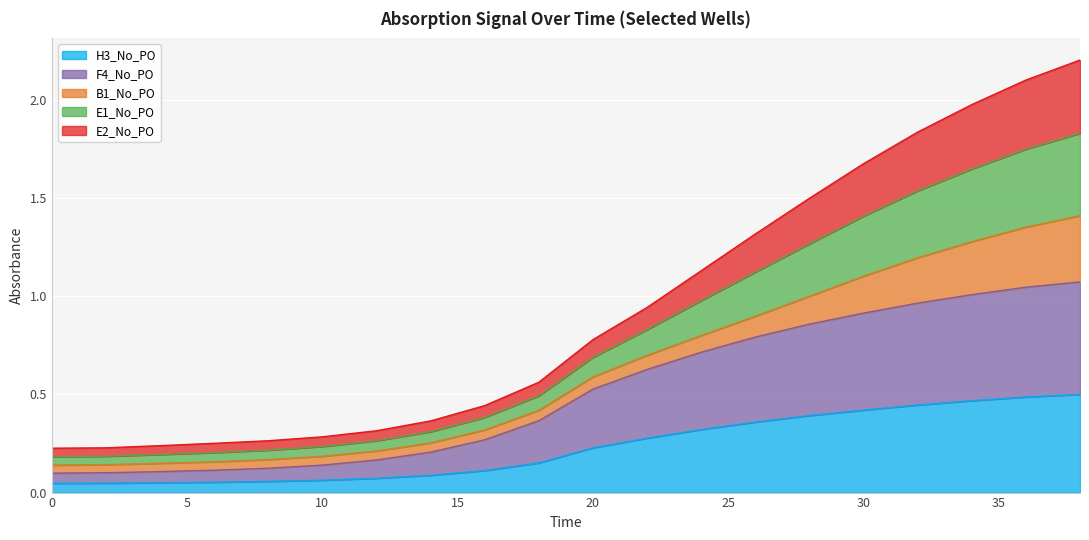

Does the chart display data point markers on the line(s)?

No